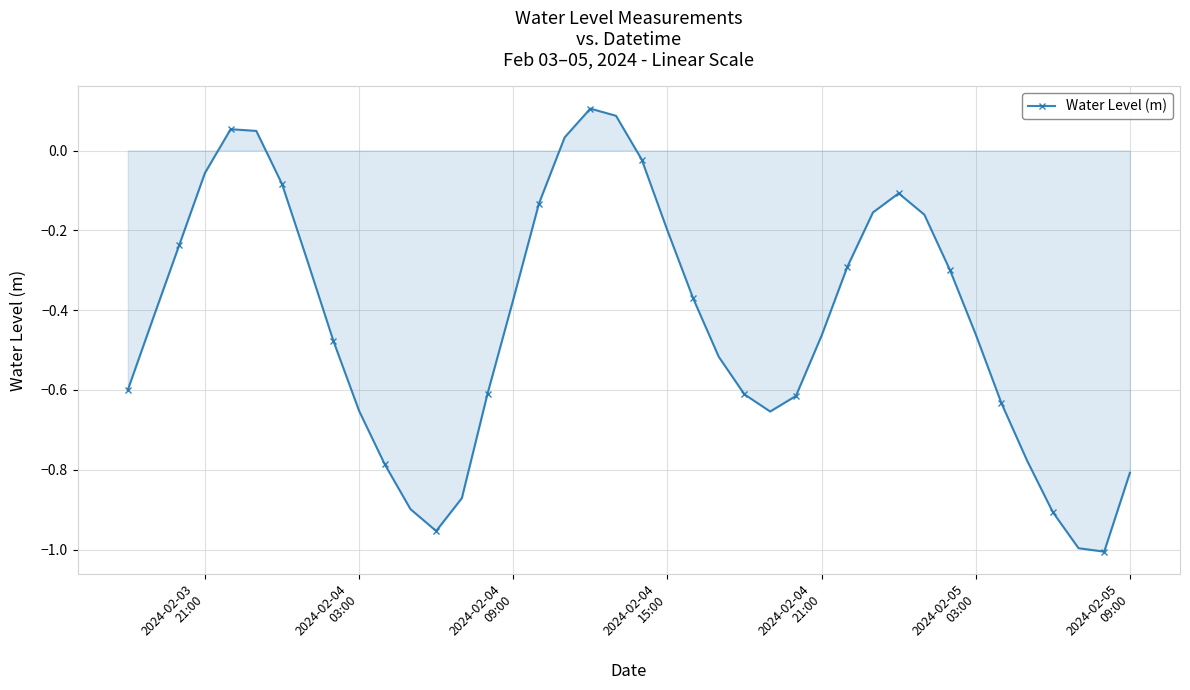

True or false: there are more than 1 points higher than both neighbors.

True